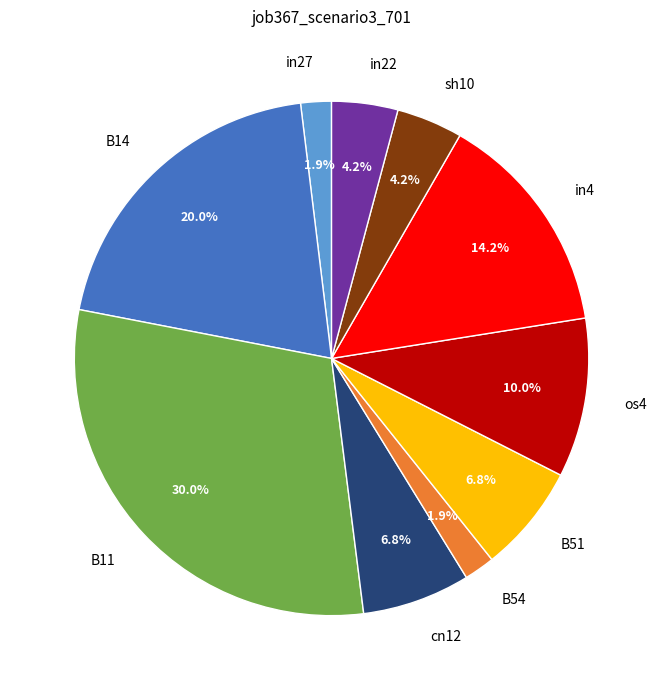

To the nearest percent, what portion does B14 represent?

20%